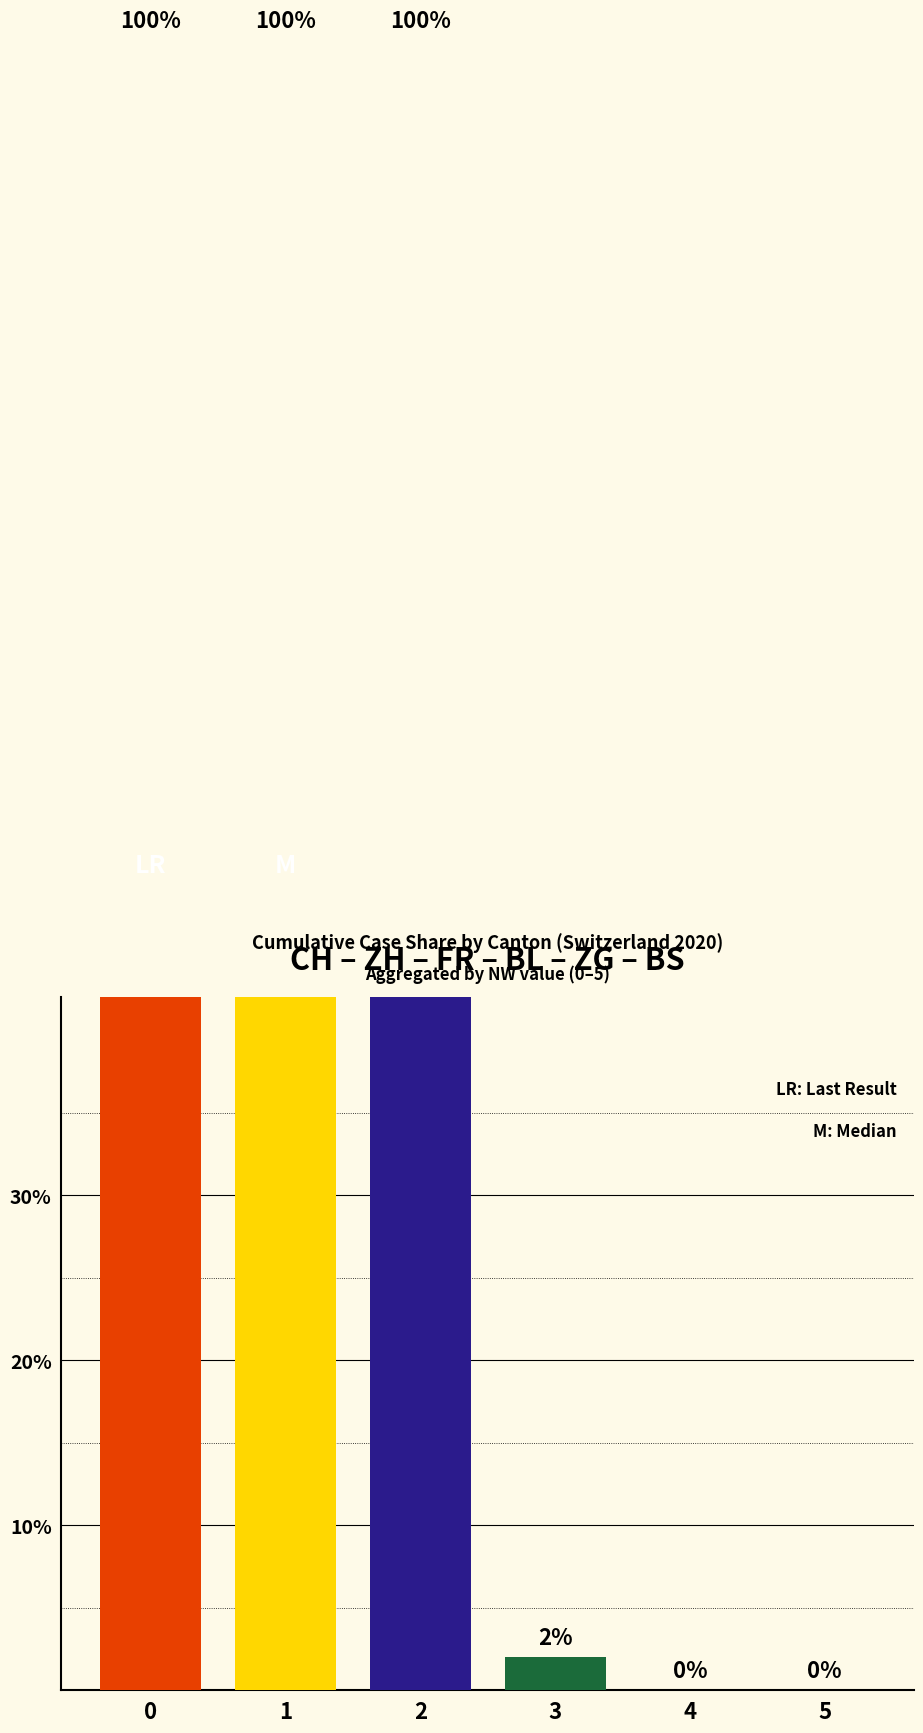

Does the chart contain stacked bars?

No